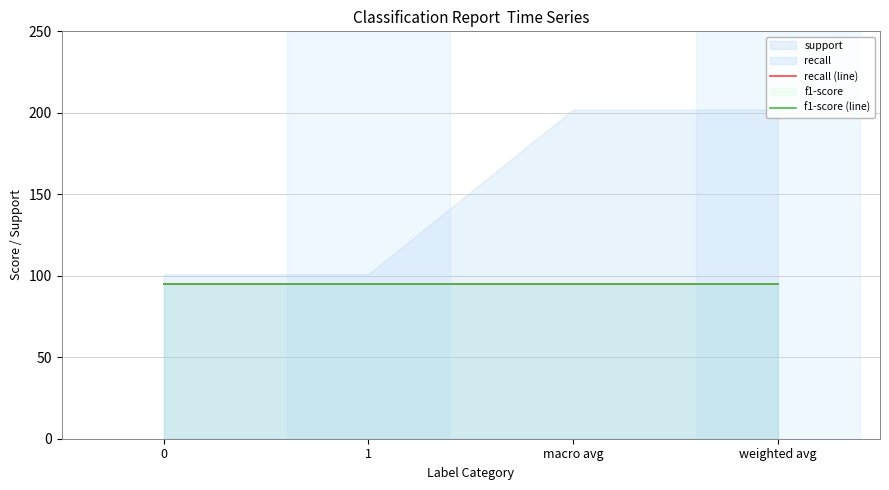

What position from the left is 0?

1